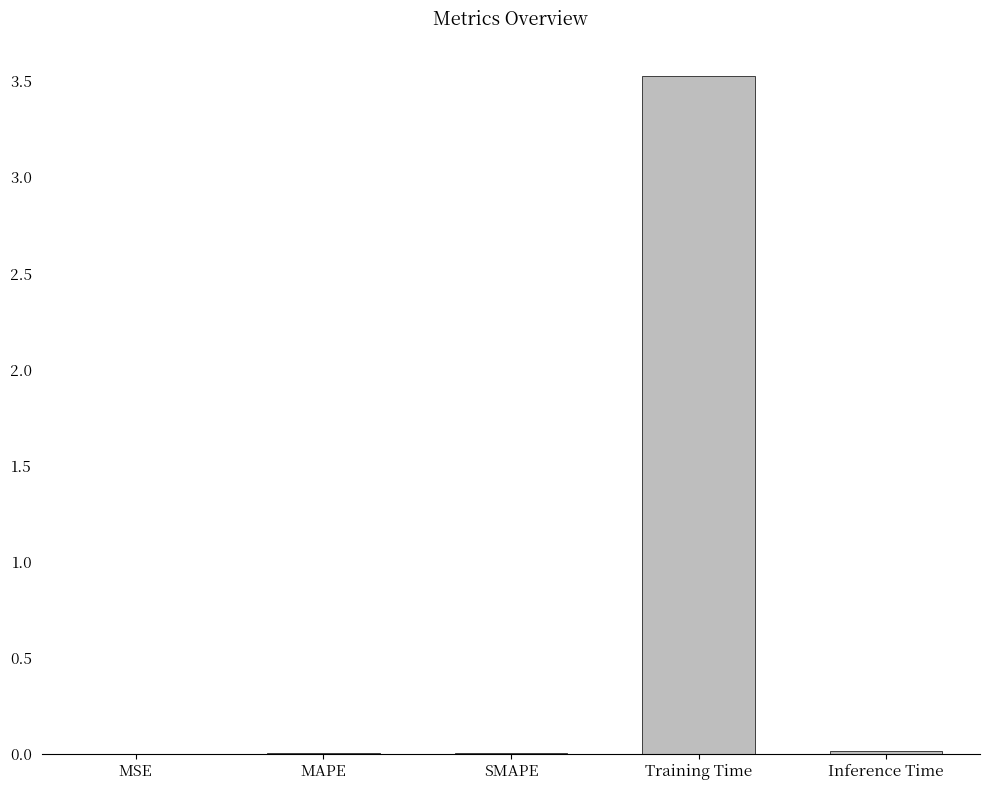

At which category does the chart reach its peak across all series?

Training Time